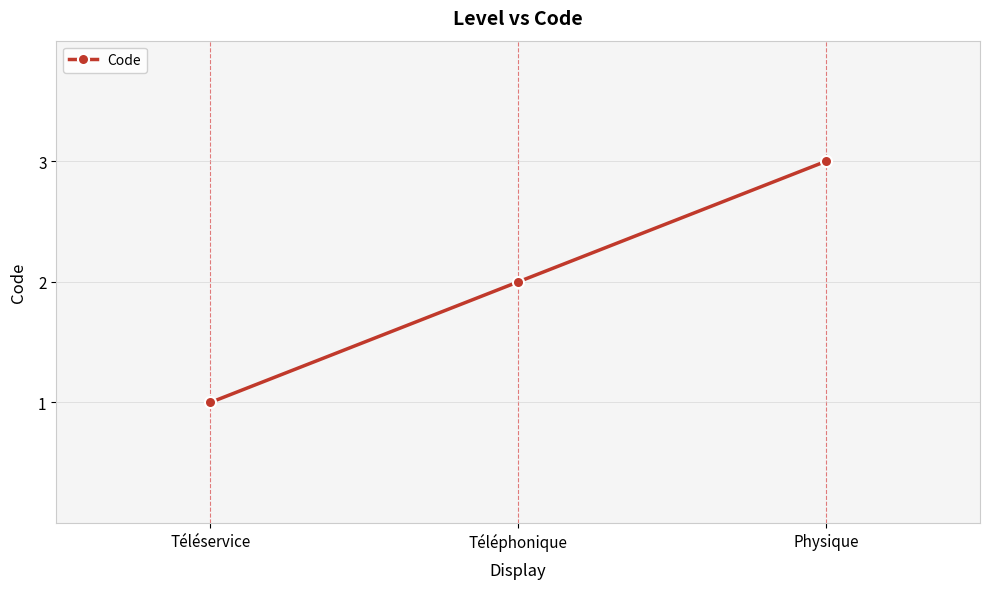

Reading left to right, transcribe all the data shown in this chart.

1	2	3